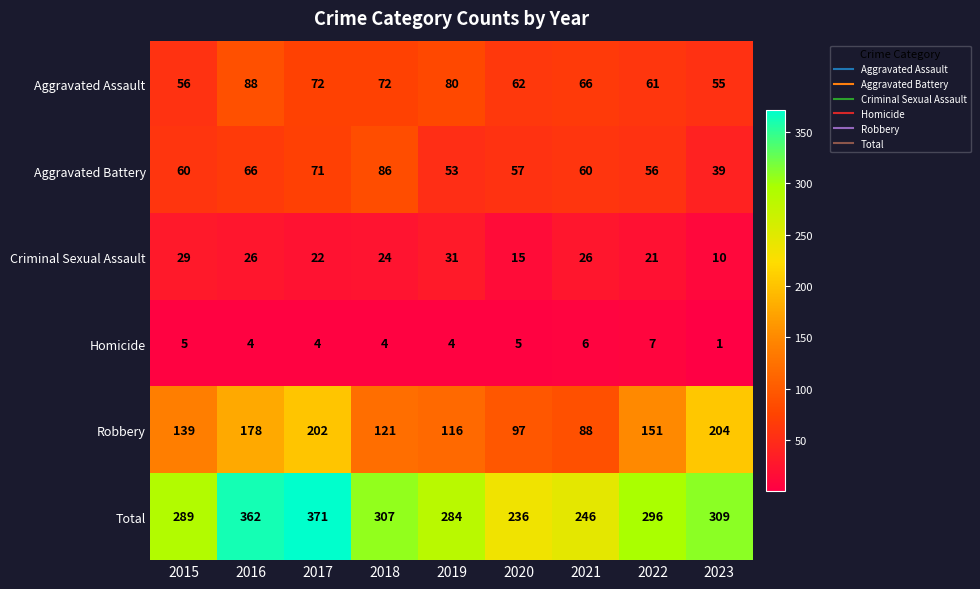

Between 2020 and 2022, which series saw the biggest shift?

Total